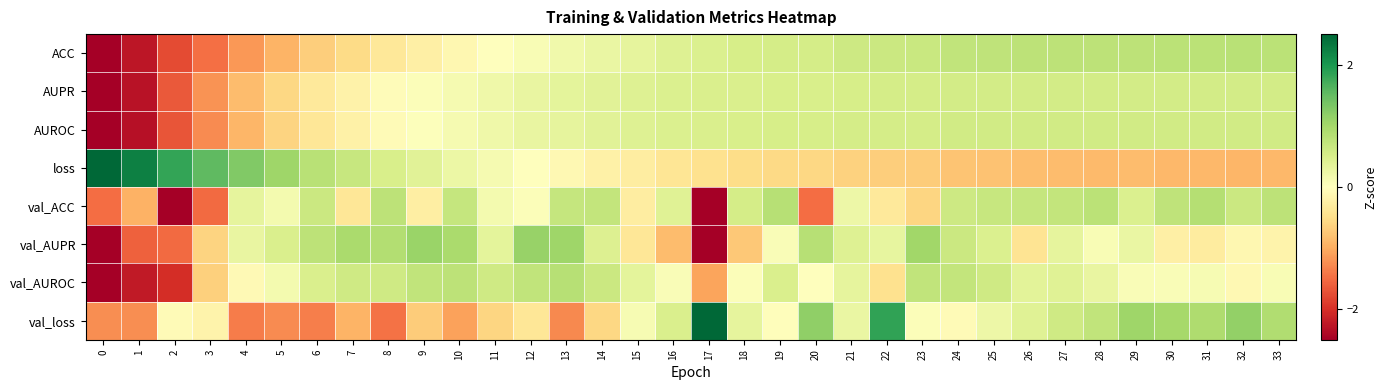

What is the spread (max minus min) of values at 26?

1.6